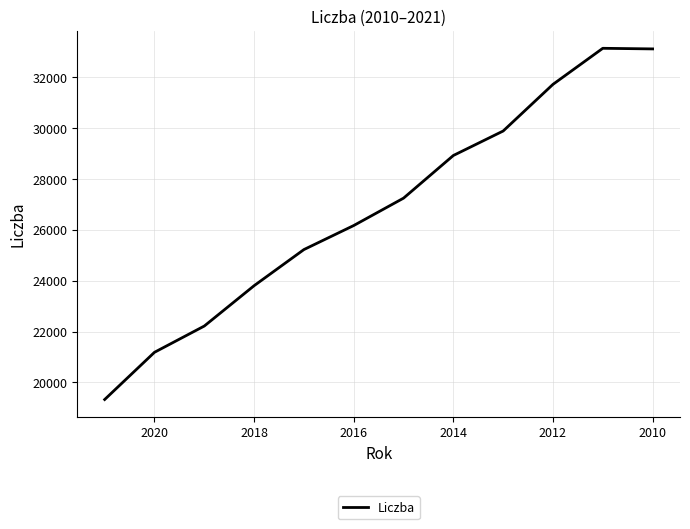

True or false: the data has more than 2 interior local peaks.

False